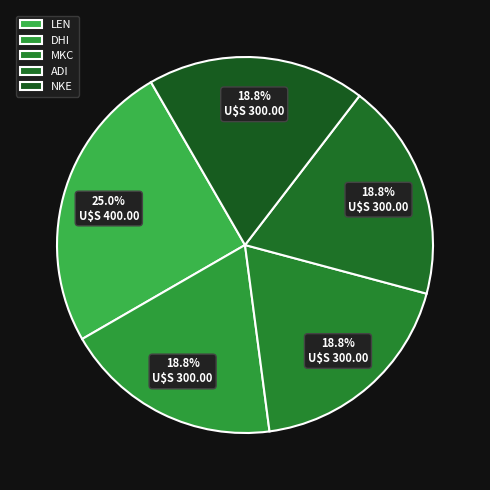

Which slice is the largest?

LEN